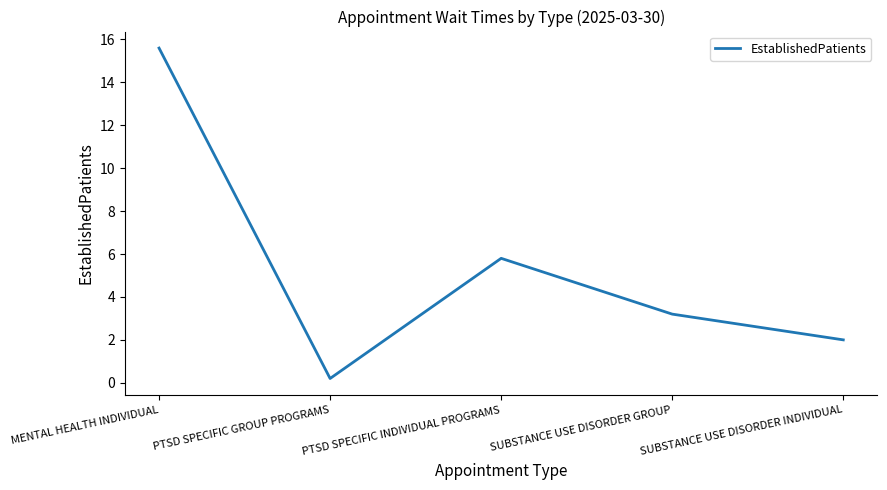

Which category has the lowest value across all series?

PTSD SPECIFIC GROUP PROGRAMS